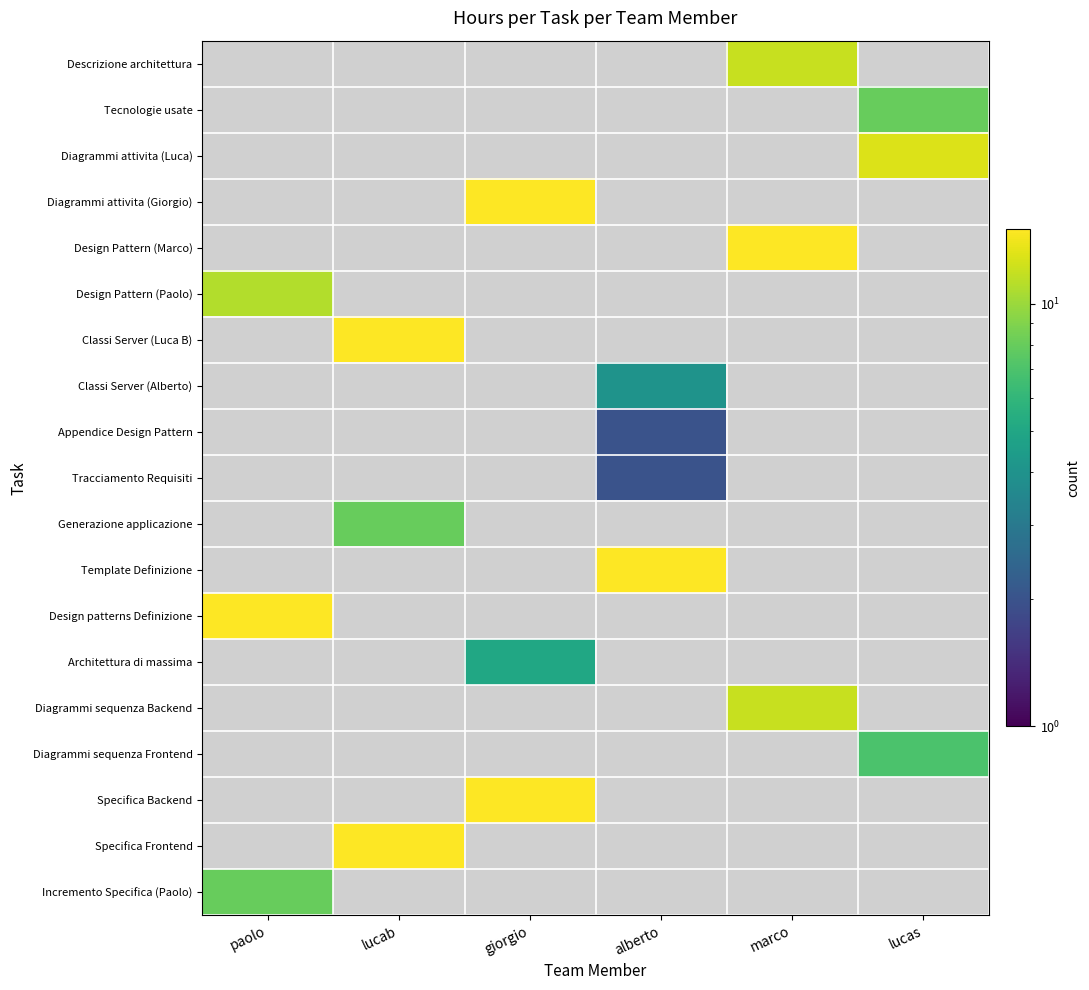

Which category has the lowest value across all series?

paolo